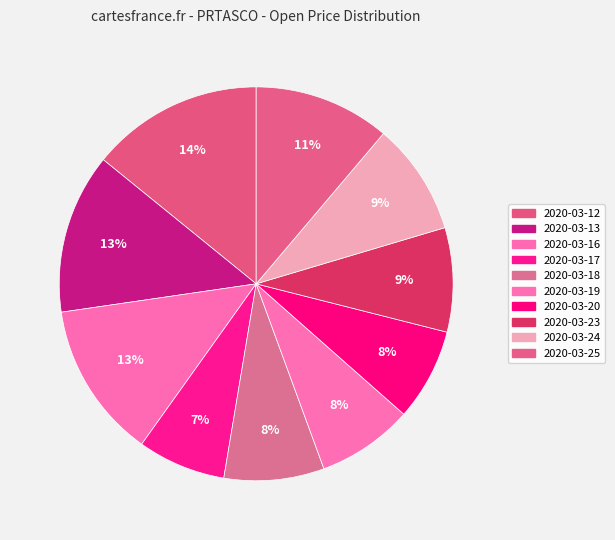

How many slices are in this pie chart?

10